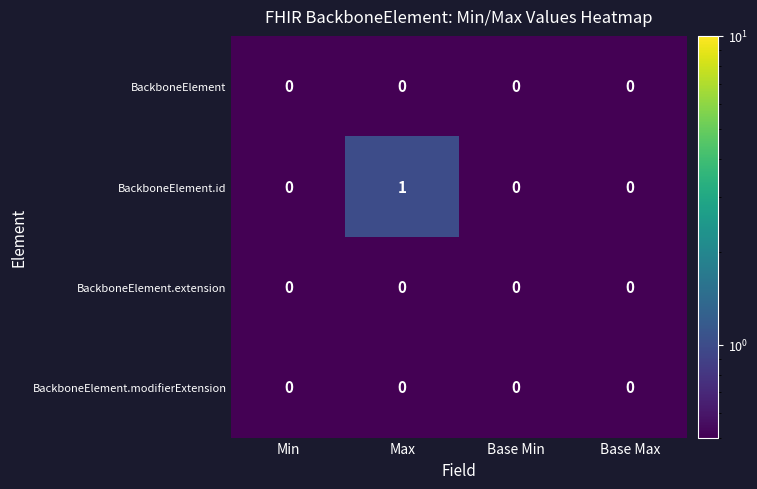

Reading left to right, extract all data points from this chart.

BackboneElement: 0	0	0	0
BackboneElement.id: 0	1	0	0
BackboneElement.extension: 0	0	0	0
BackboneElement.modifierExtension: 0	0	0	0